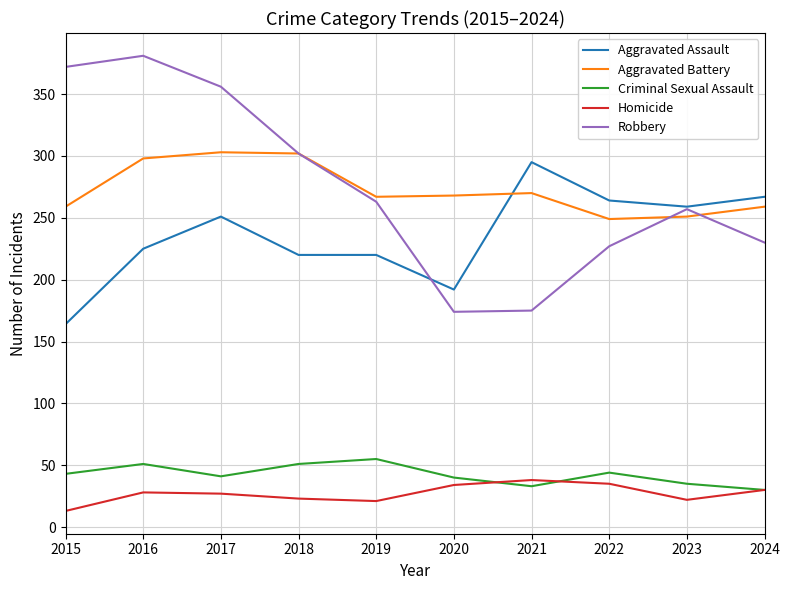

Which category has the lowest value across all series?

2015